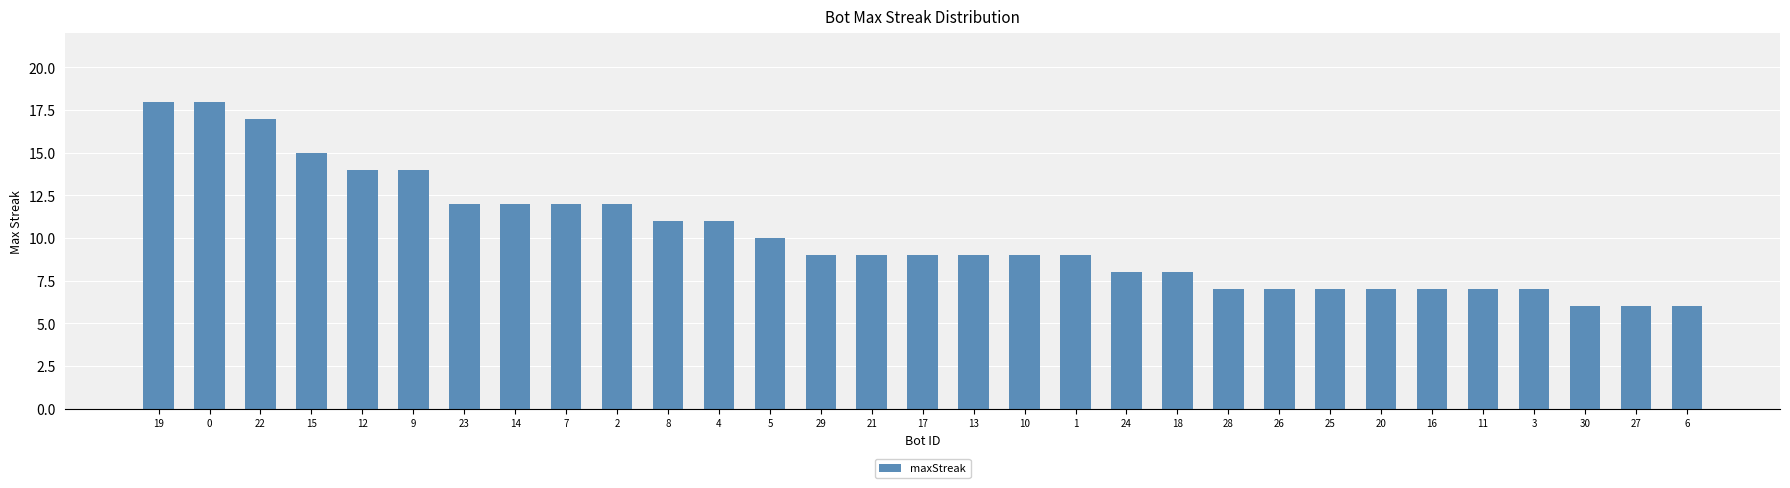

What is the label of the 23rd bar from the left?

26